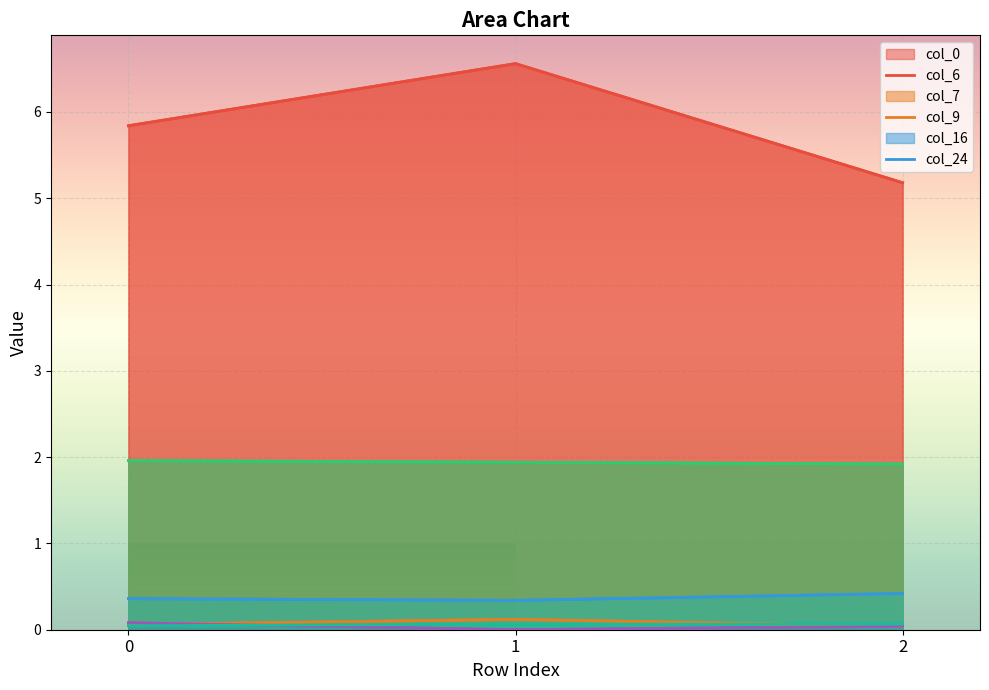

The col_0 series shows 6.6 at 1. True or false?

True